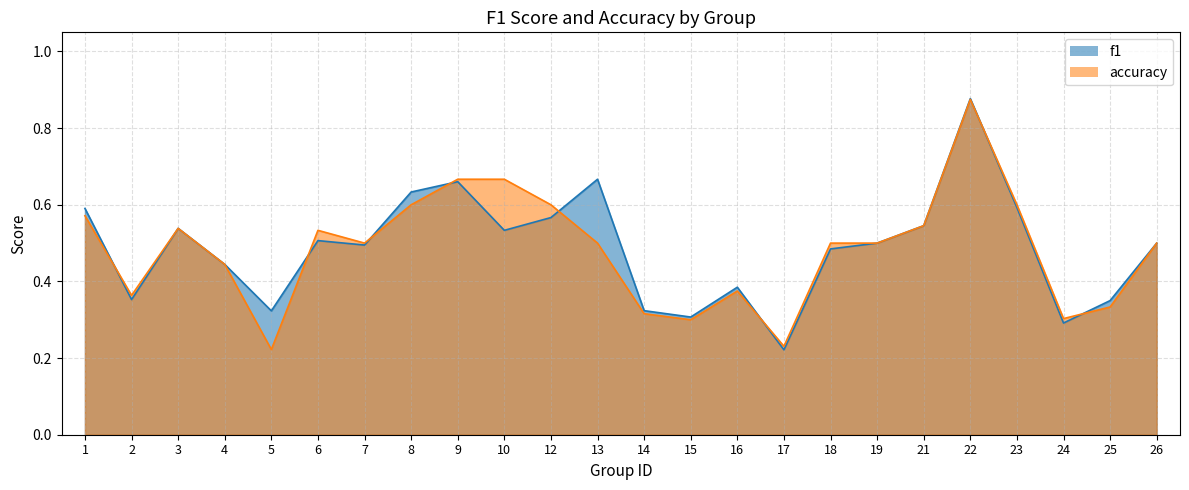

Reading right to left, extract all data points from this chart.

f1: 26=0.5	25=0.4	24=0.3	23=0.6	22=0.9	21=0.5	19=0.5	18=0.5	17=0.2	16=0.4	15=0.3	14=0.3	13=0.7	12=0.6	10=0.5	9=0.7	8=0.6	7=0.5	6=0.5	5=0.3	4=0.4	3=0.5	2=0.4	1=0.6
accuracy: 26=0.5	25=0.3	24=0.3	23=0.6	22=0.9	21=0.5	19=0.5	18=0.5	17=0.2	16=0.4	15=0.3	14=0.3	13=0.5	12=0.6	10=0.7	9=0.7	8=0.6	7=0.5	6=0.5	5=0.2	4=0.4	3=0.5	2=0.4	1=0.6